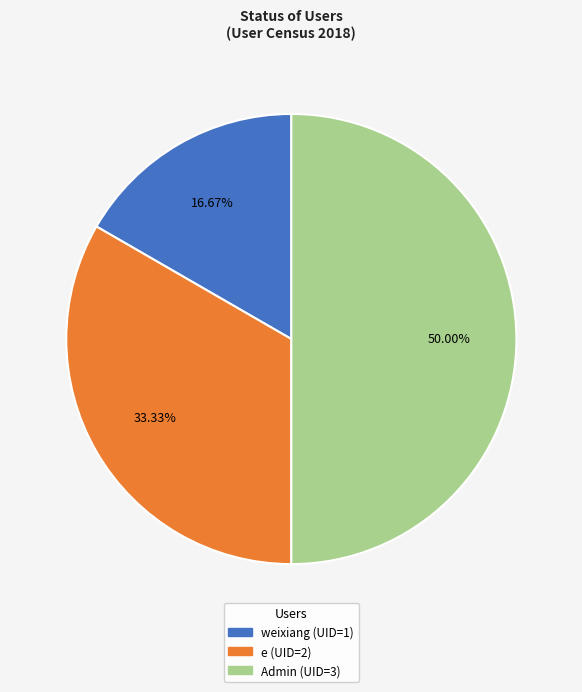

To the nearest percent, what portion does weixiang represent?

17%